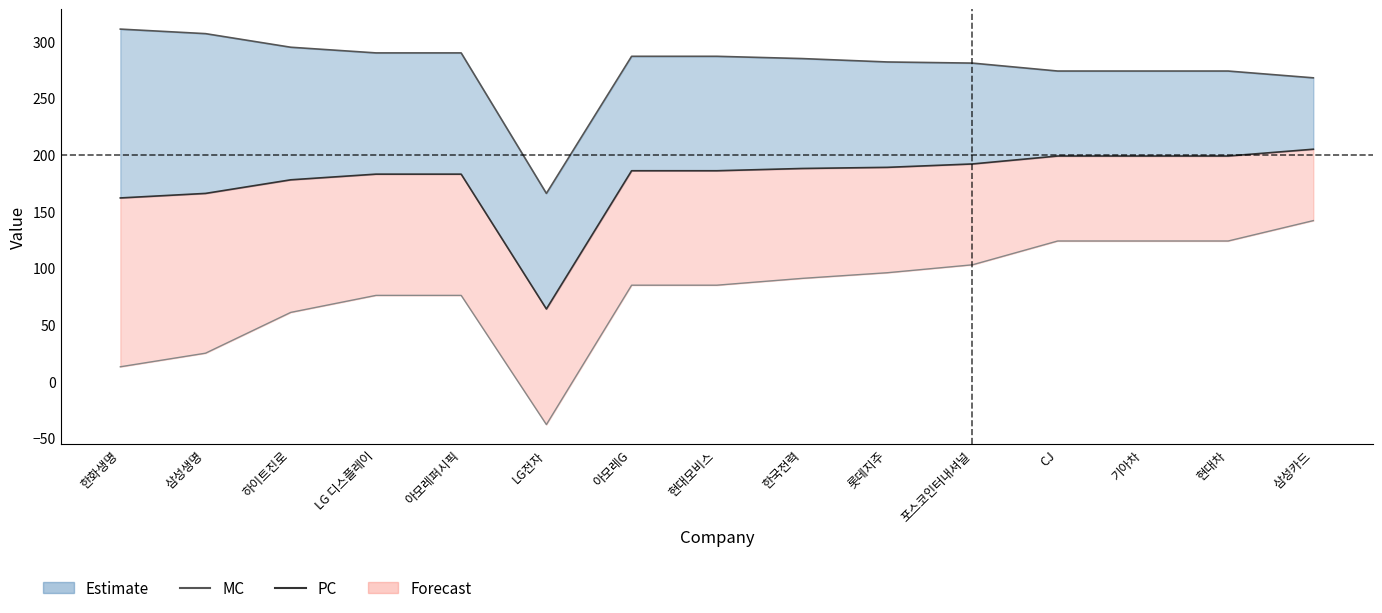

What position from the right is 아모레G?

9